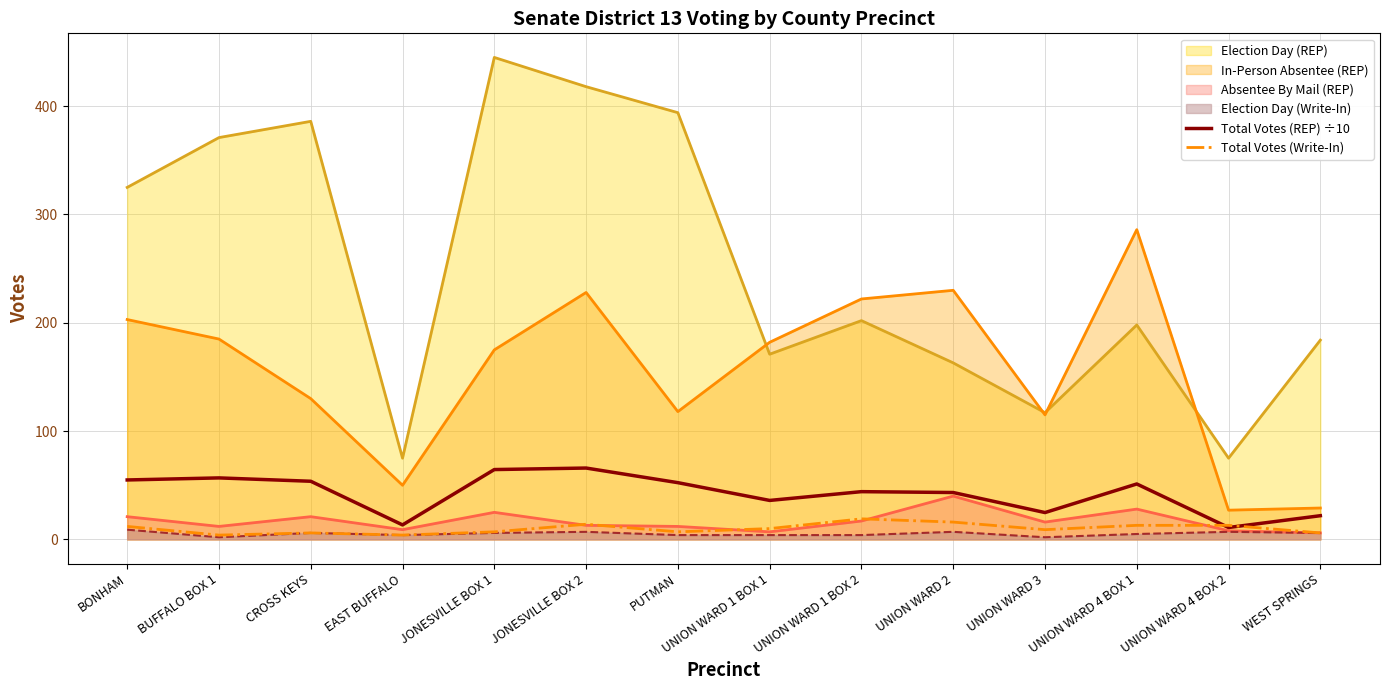

At which category does the chart reach its peak across all series?

JONESVILLE BOX 2